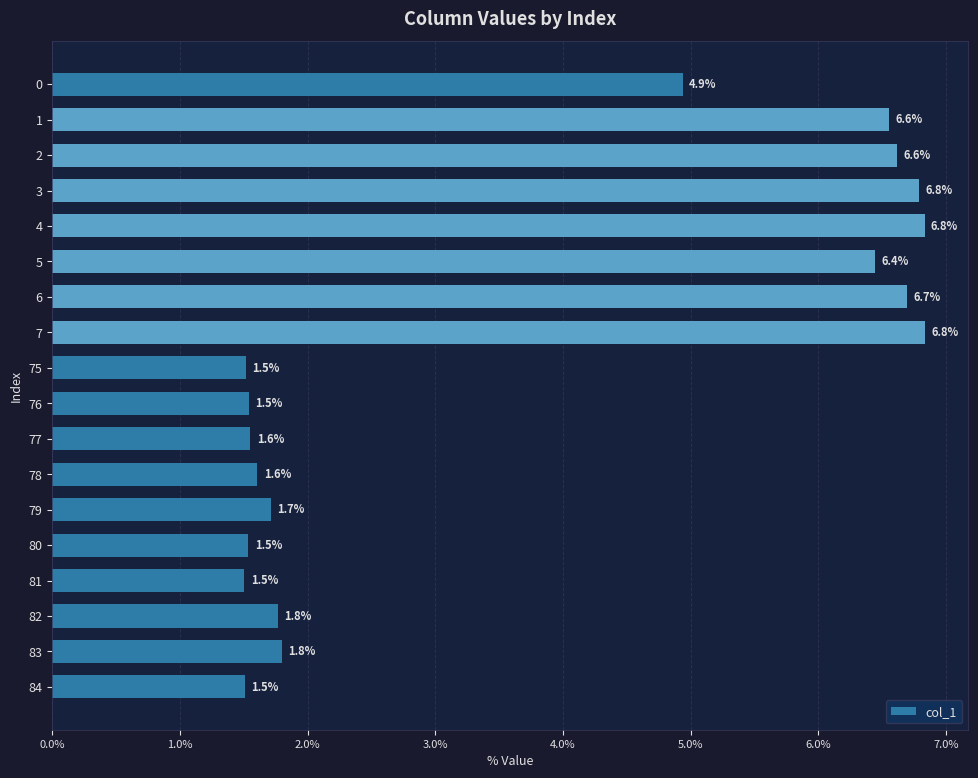

Does the chart contain stacked bars?

No